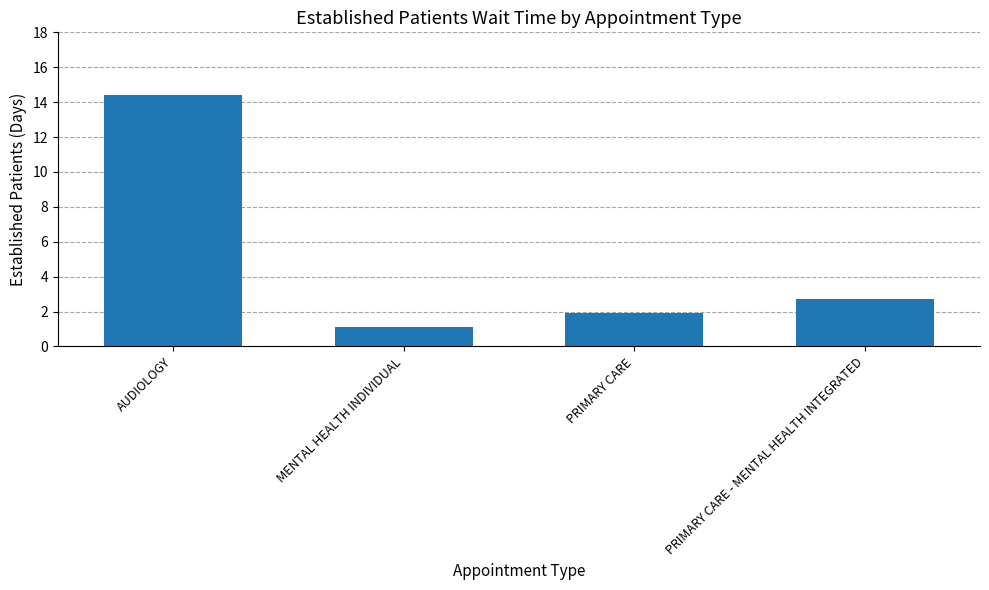

What is the difference between the values at PRIMARY CARE - MENTAL HEALTH INTEGRATED and PRIMARY CARE?

0.8